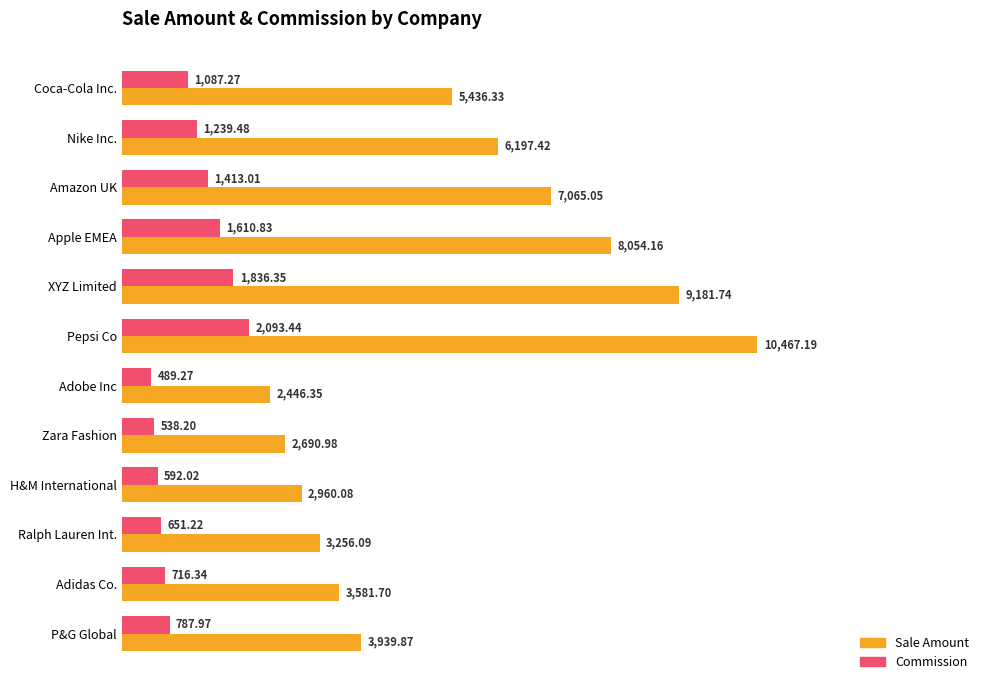

How many series are shown in this chart?

2